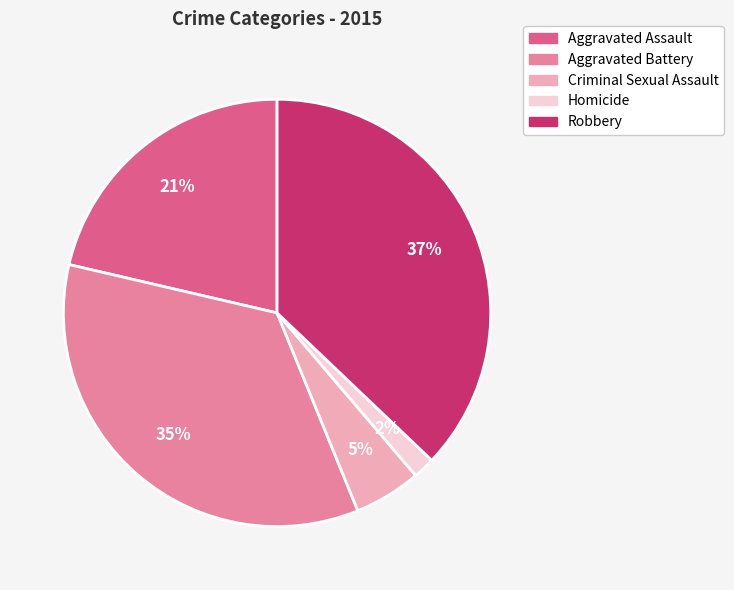

What is the ratio of the value at Criminal Sexual Assault to the value at Aggravated Assault?

0.2